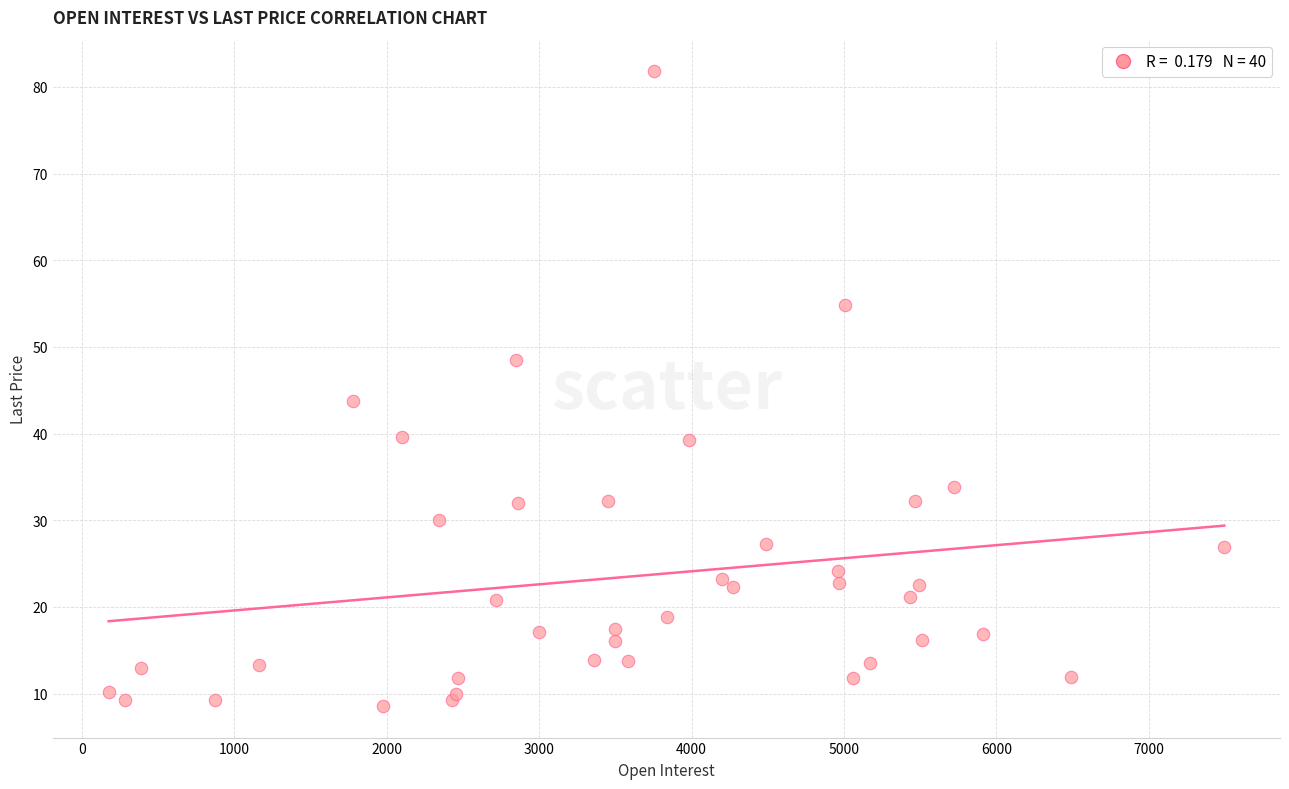

What Y value in the scatter plot is closest to 45?

43.7